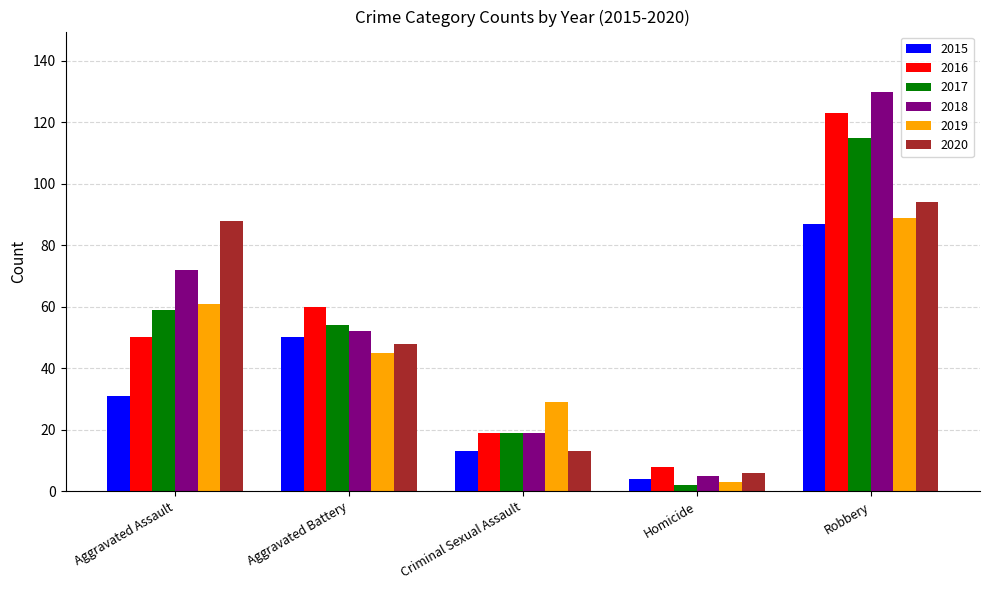

What is the value of the 2017 bar at the 3rd from the left?

19